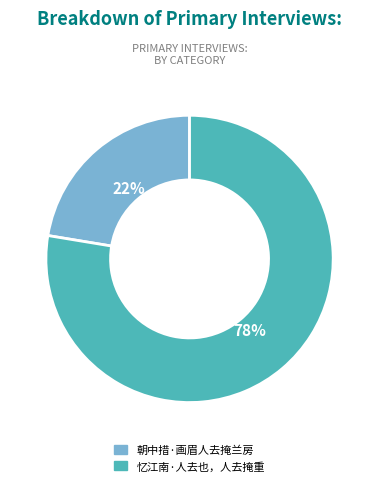

Count the number of slices in the pie.

2